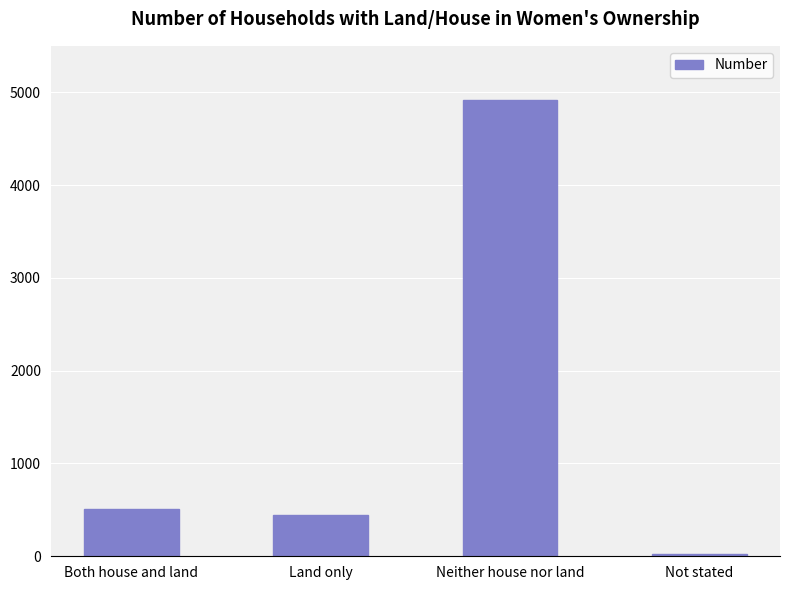

Are the bars grouped side by side (vs. stacked)?

No